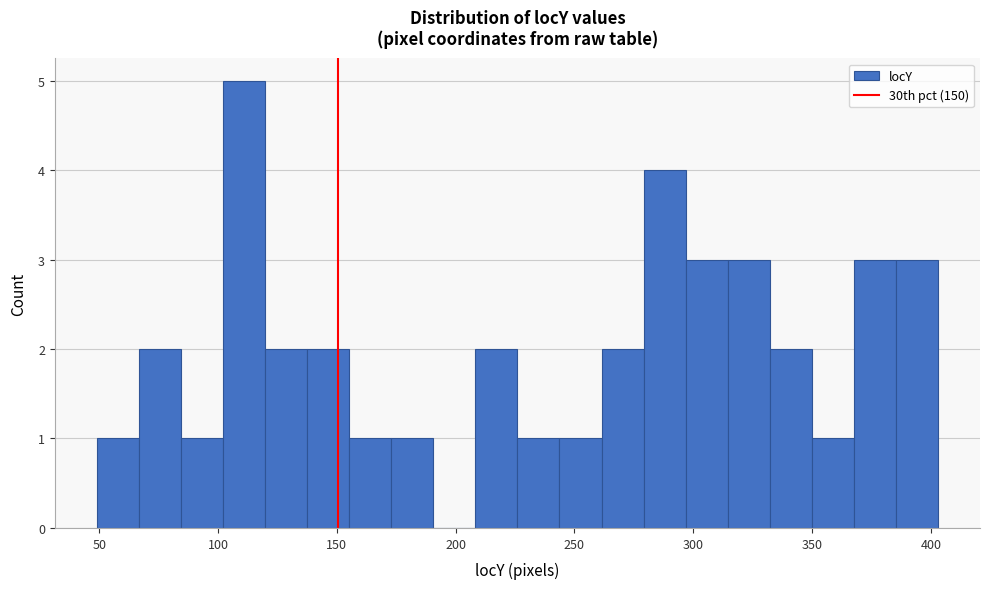

Around what value on the x-axis is the tallest bar? Give the approximate position of its centre, as read against the axis.

110